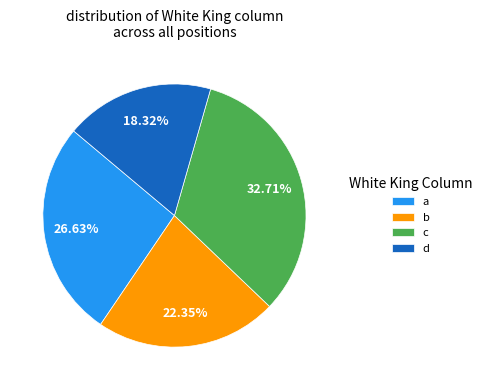

What is the ratio of the value at b to the value at c?

0.7